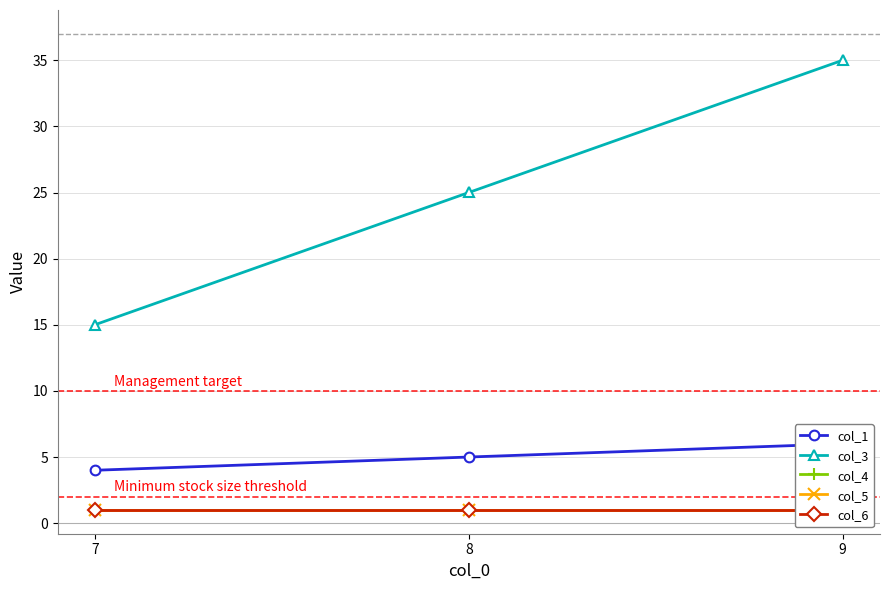

What is the minimum value shown in the chart?

1.0